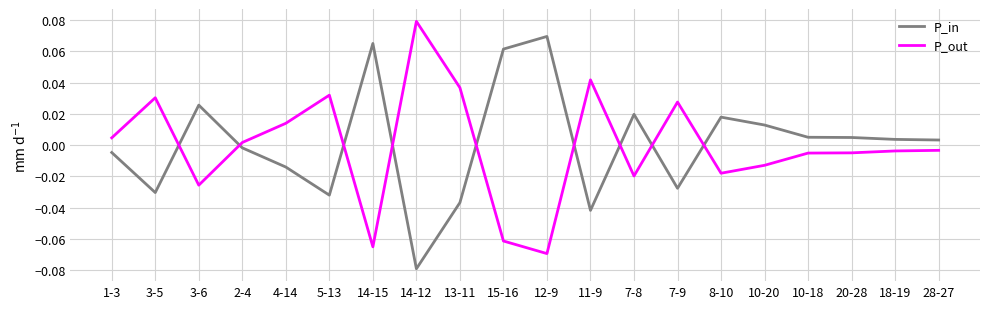

Which series has the largest total across all categories?

P_in